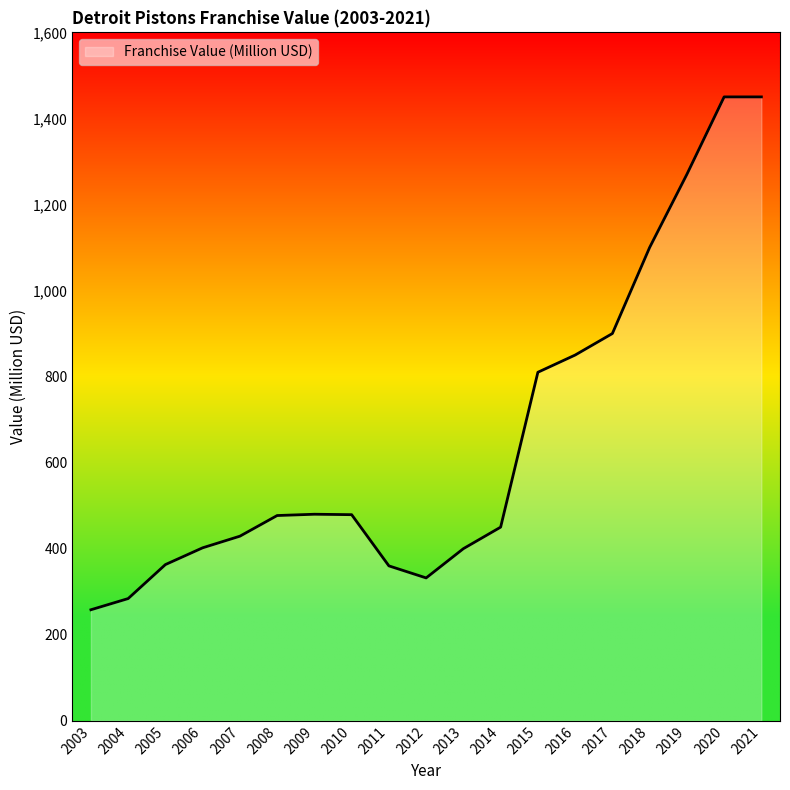

True or false: the data shows 284 at 2004.

True